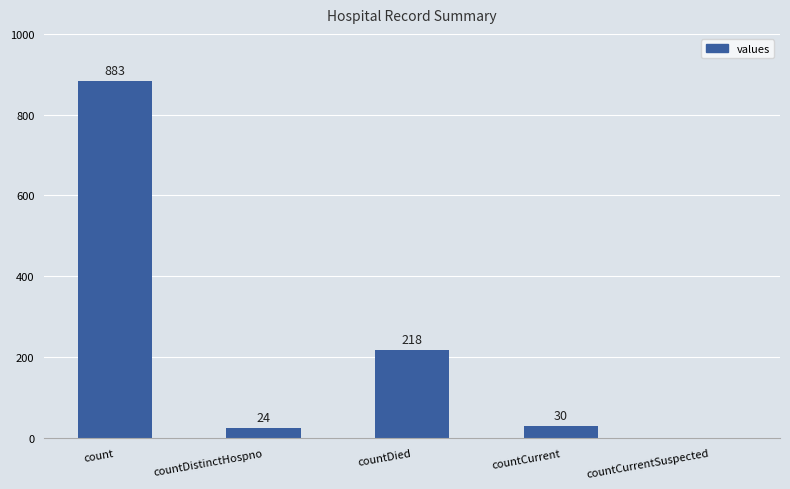

At which category does the chart reach its peak across all series?

count